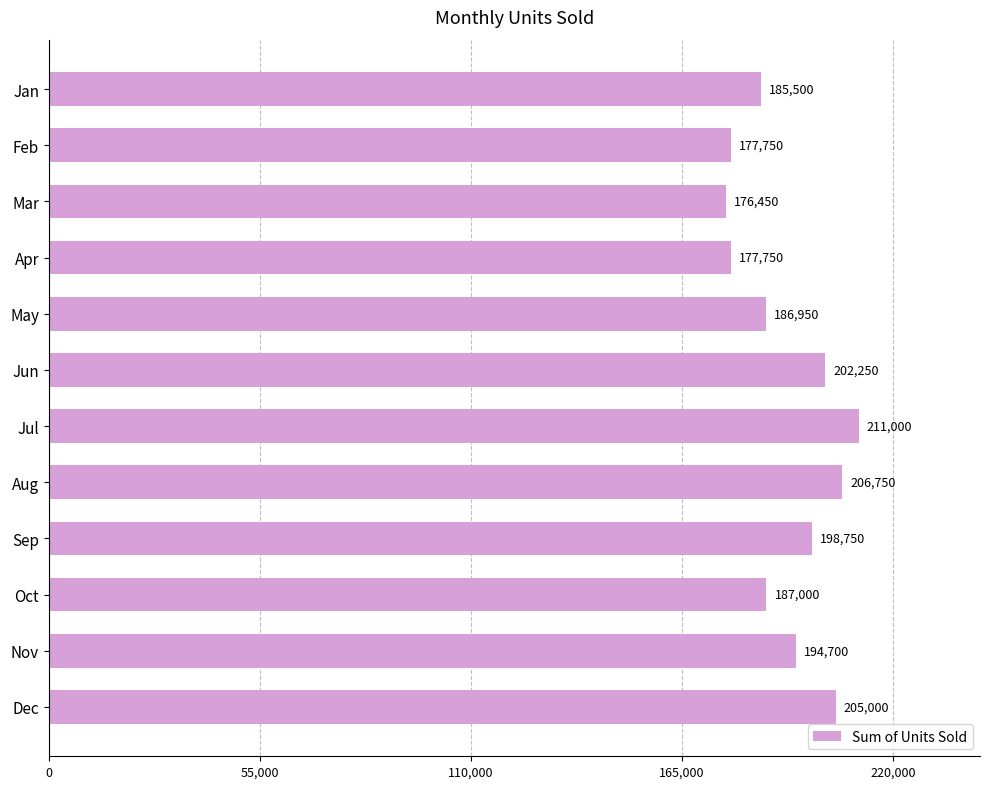

Approximately how many times larger is the value at Feb compared to Jan?

1.0